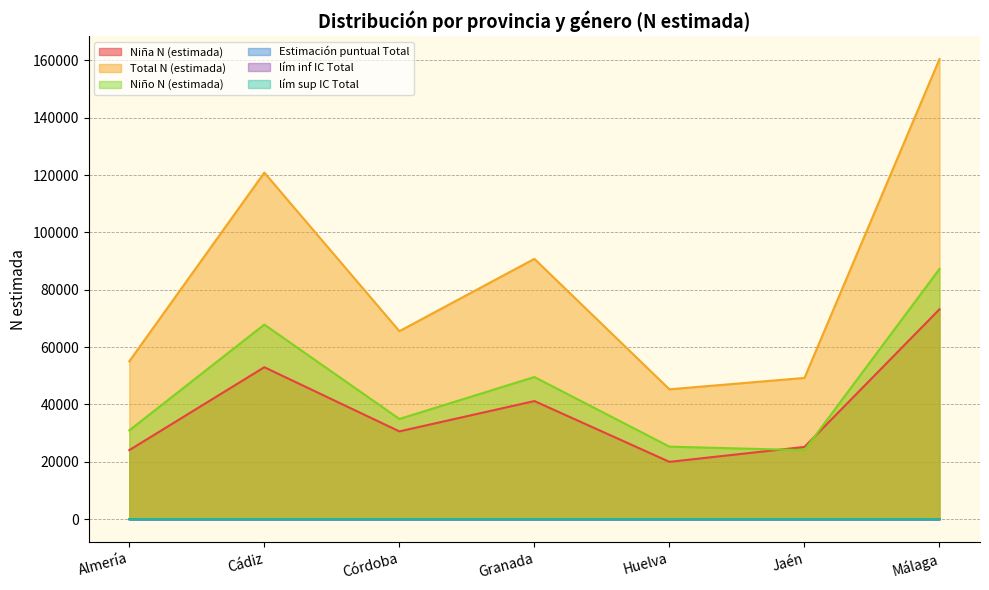

What is the value of the lím sup IC Total point at the 7th from the left?

0.9